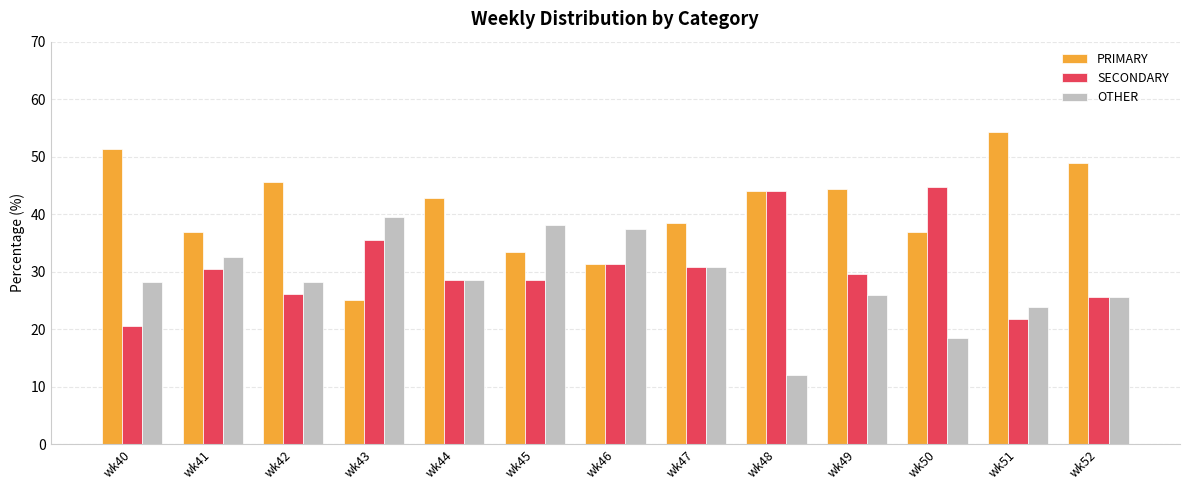

List the series in order of their overall mean, lowest first.

OTHER, SECONDARY, PRIMARY